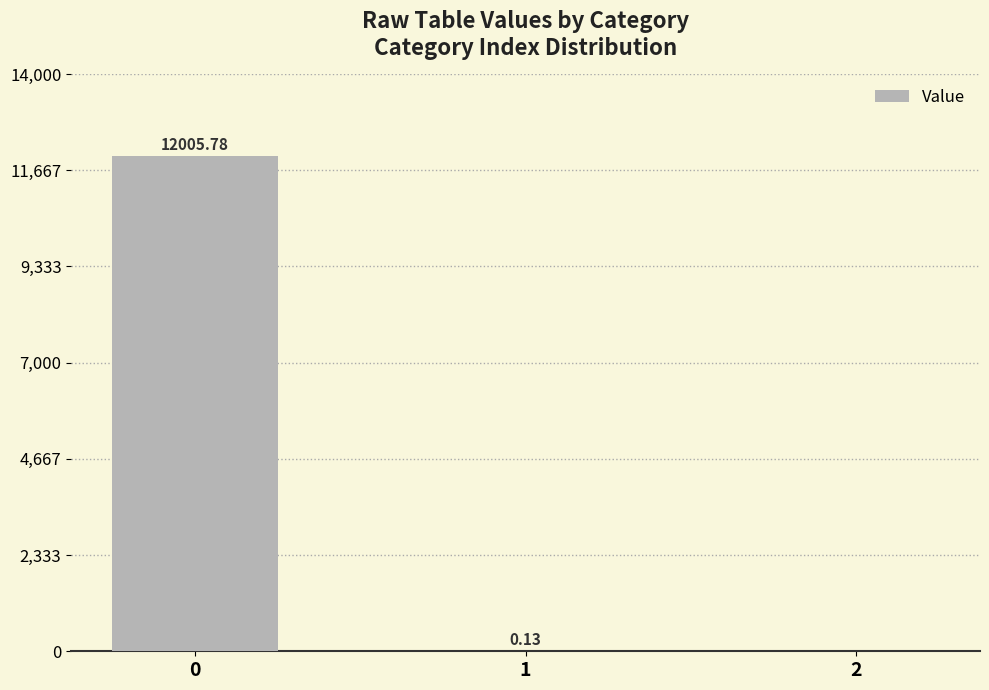

What is the change in value from 0 to 2?

-12005.8